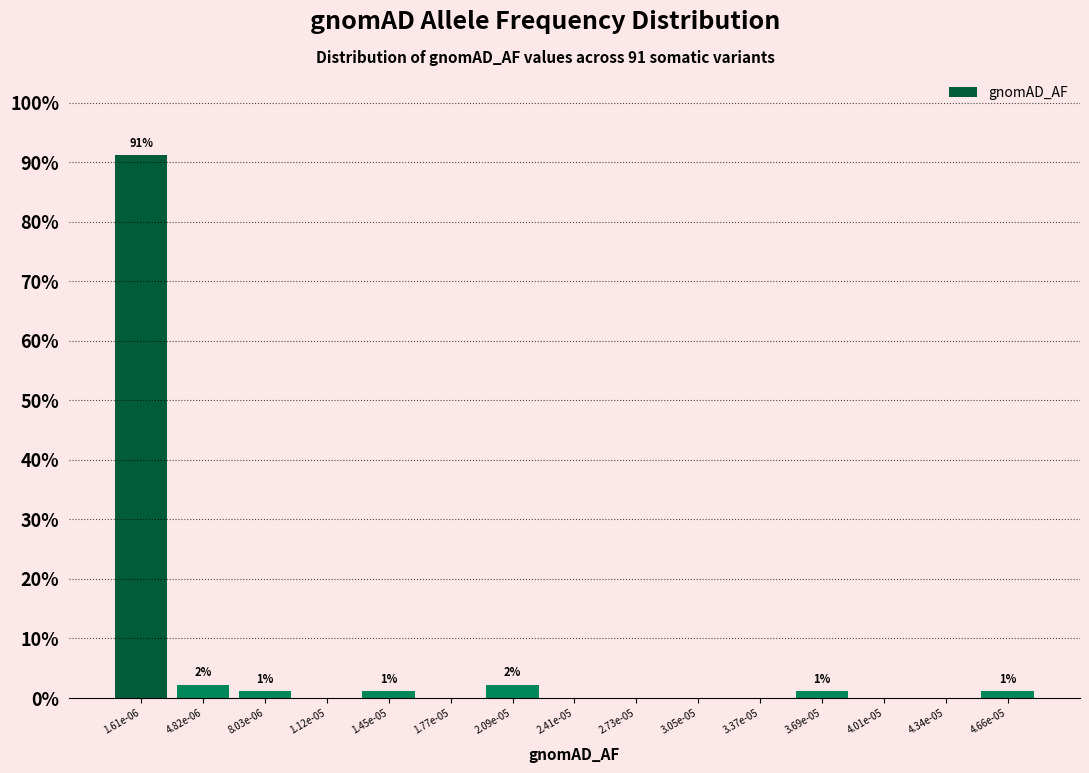

Reading right to left, what are all the values shown in this chart?

4.66e-05=1.1	4.34e-05=0.0	4.01e-05=0.0	3.69e-05=1.1	3.37e-05=0.0	3.05e-05=0.0	2.73e-05=0.0	2.41e-05=0.0	2.09e-05=2.2	1.77e-05=0.0	1.45e-05=1.1	1.12e-05=0.0	8.03e-06=1.1	4.82e-06=2.2	1.61e-06=91.2